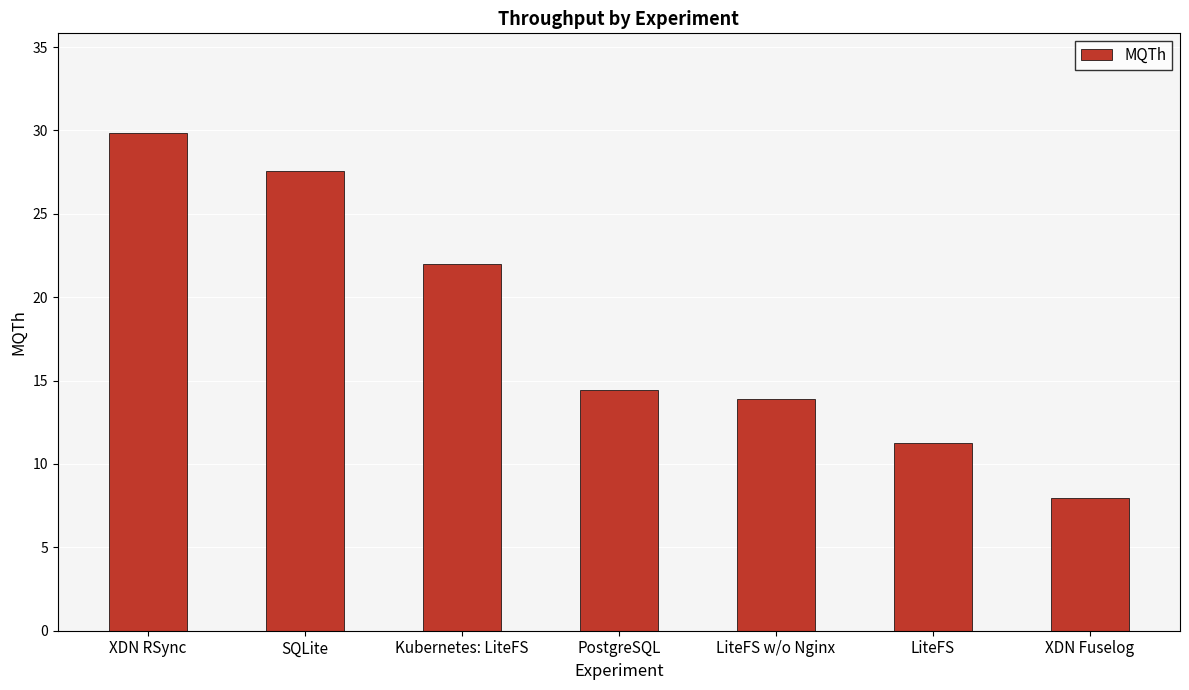

What is the sum of the values at LiteFS and LiteFS w/o Nginx?

25.2